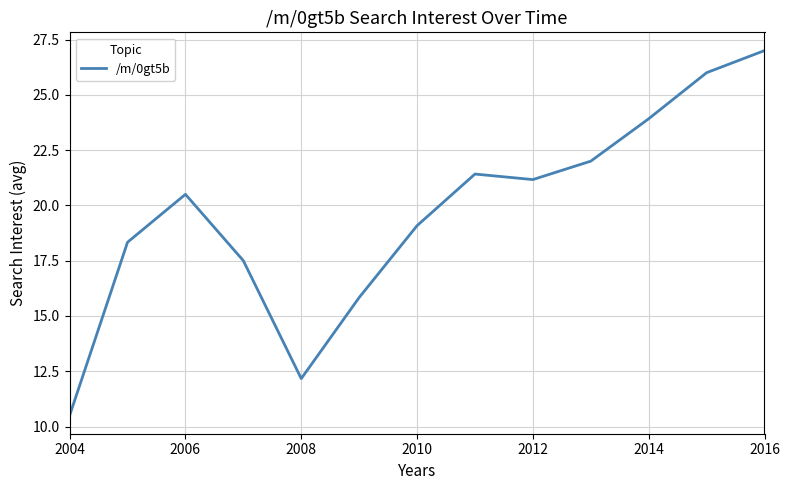

What is the difference between the maximum and minimum values?

16.5